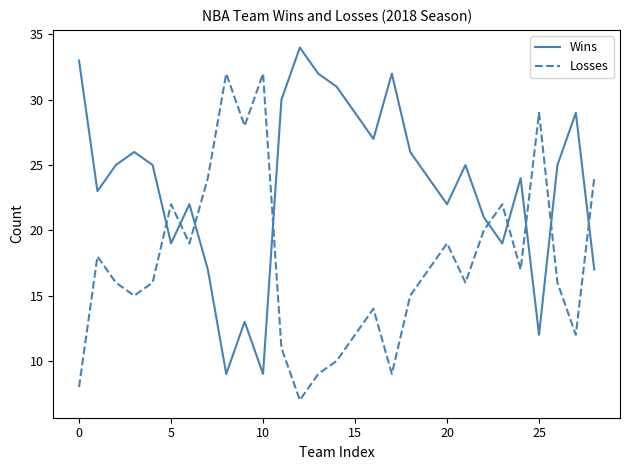

What is the difference between the maximum and minimum values in the Wins series?

25